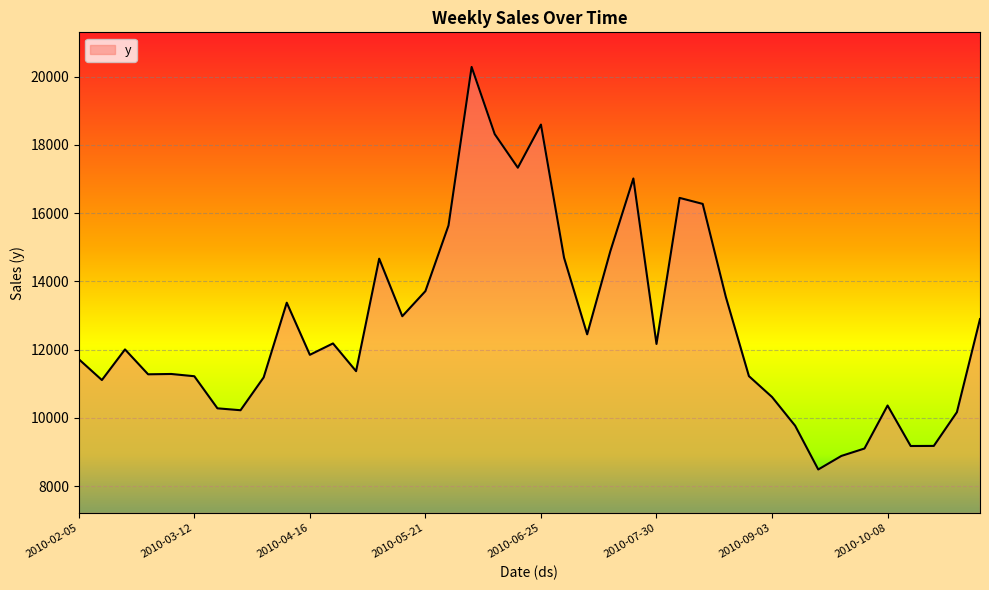

Does the chart have visible grid lines?

Yes